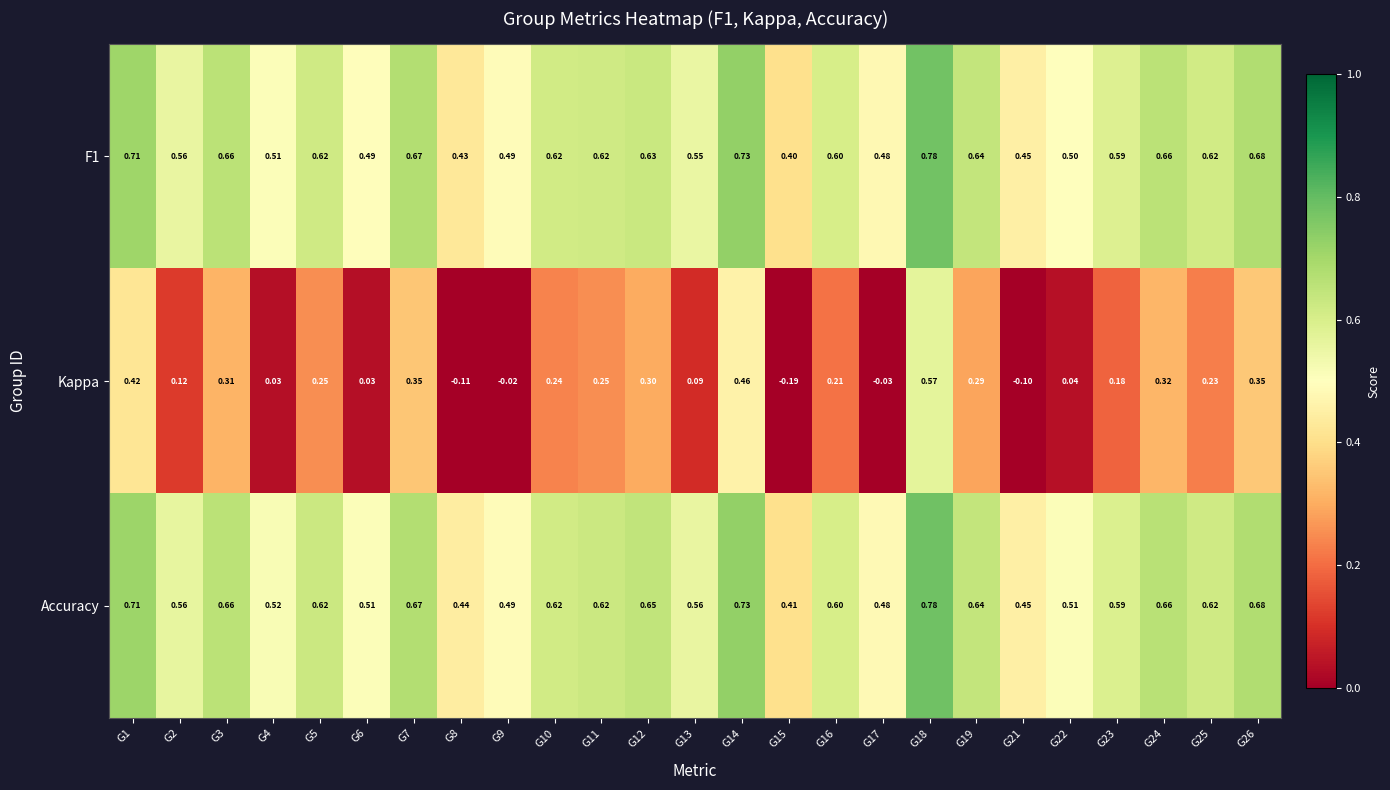

Which series has the largest total across all categories?

Accuracy